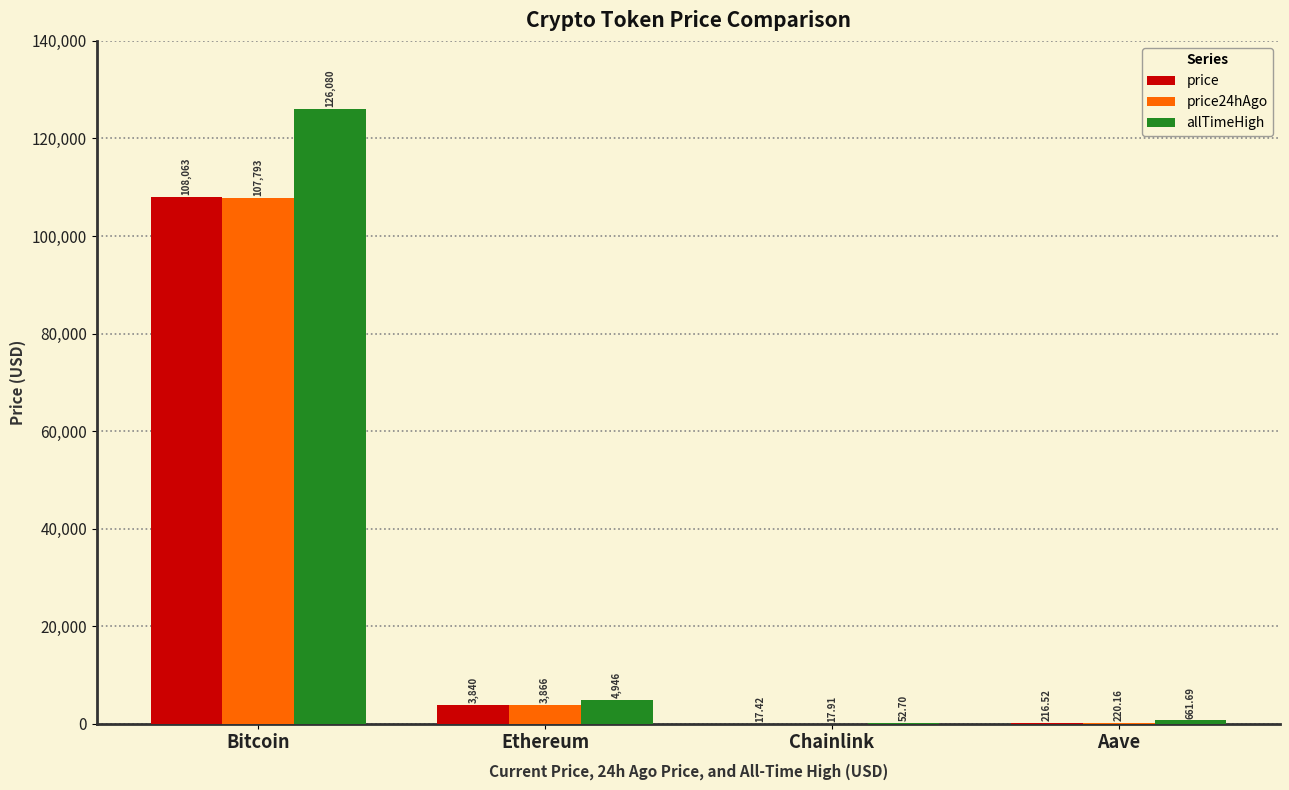

Where does the allTimeHigh series first go above 4946?

Bitcoin